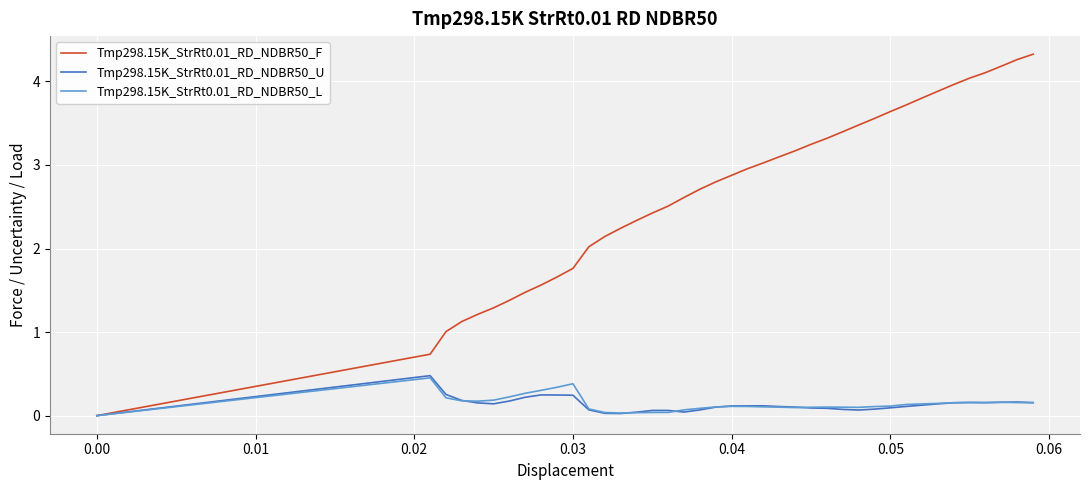

What is the maximum value for Tmp298.15K_StrRt0.01_RD_NDBR50_L?

0.5